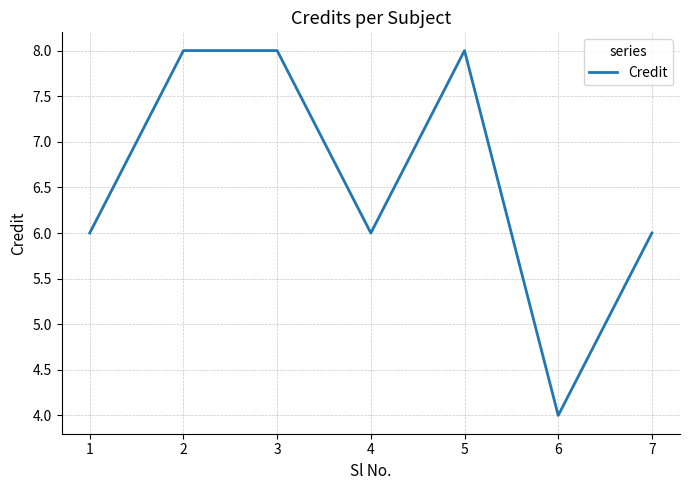

What is the sum of all values?

46